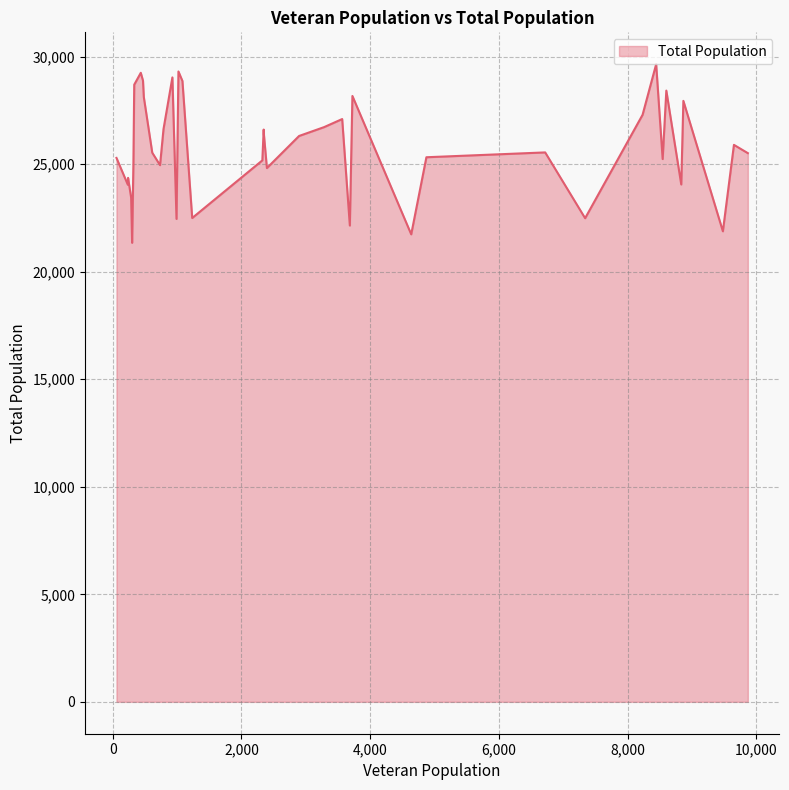

What is the maximum value shown in the chart?

29649